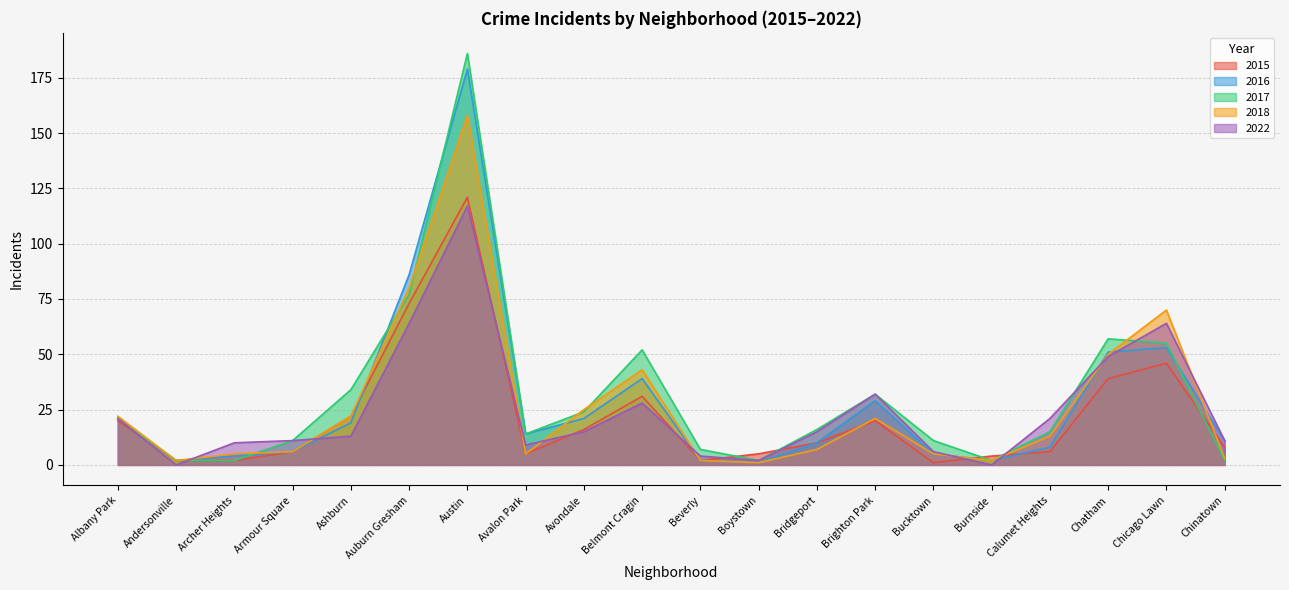

What position from the left is Belmont Cragin?

10